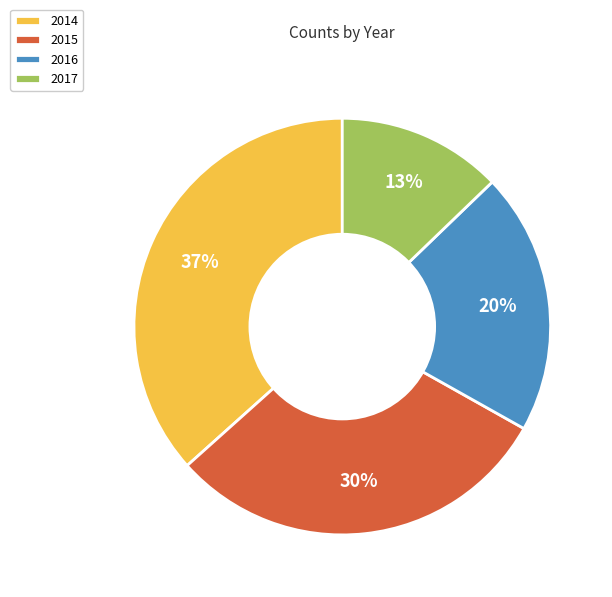

What is the largest slice in the pie chart?

2014